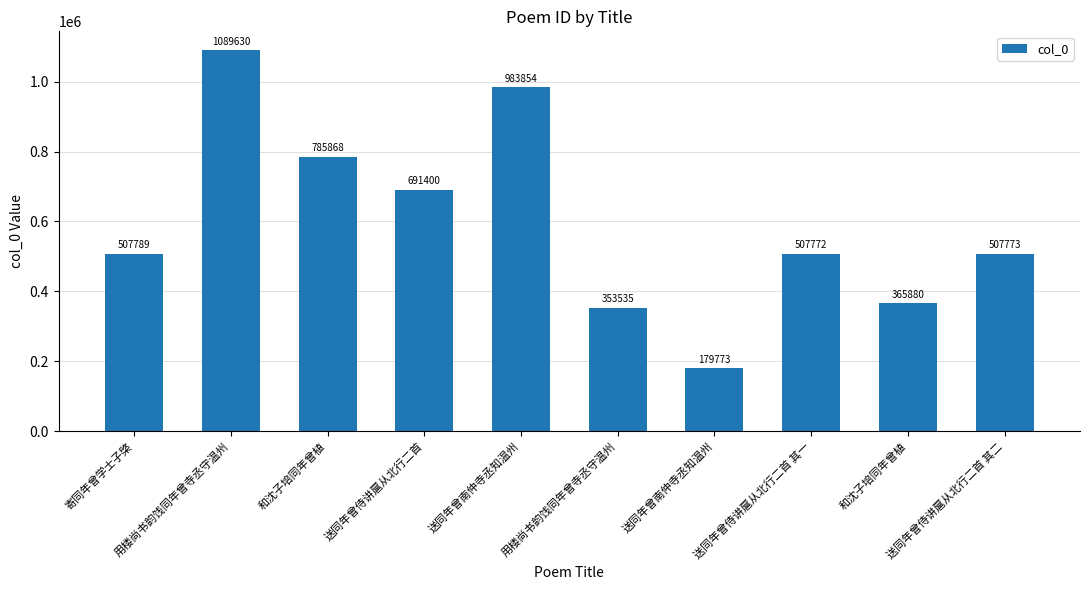

How many bars are there in total?

10